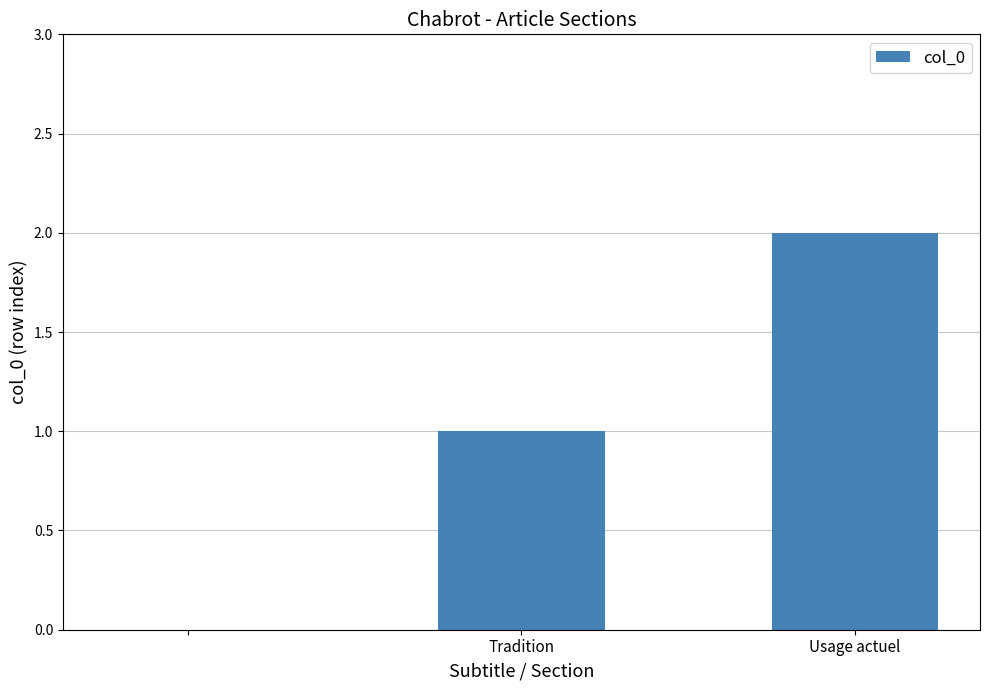

What is the sum of all values?

3